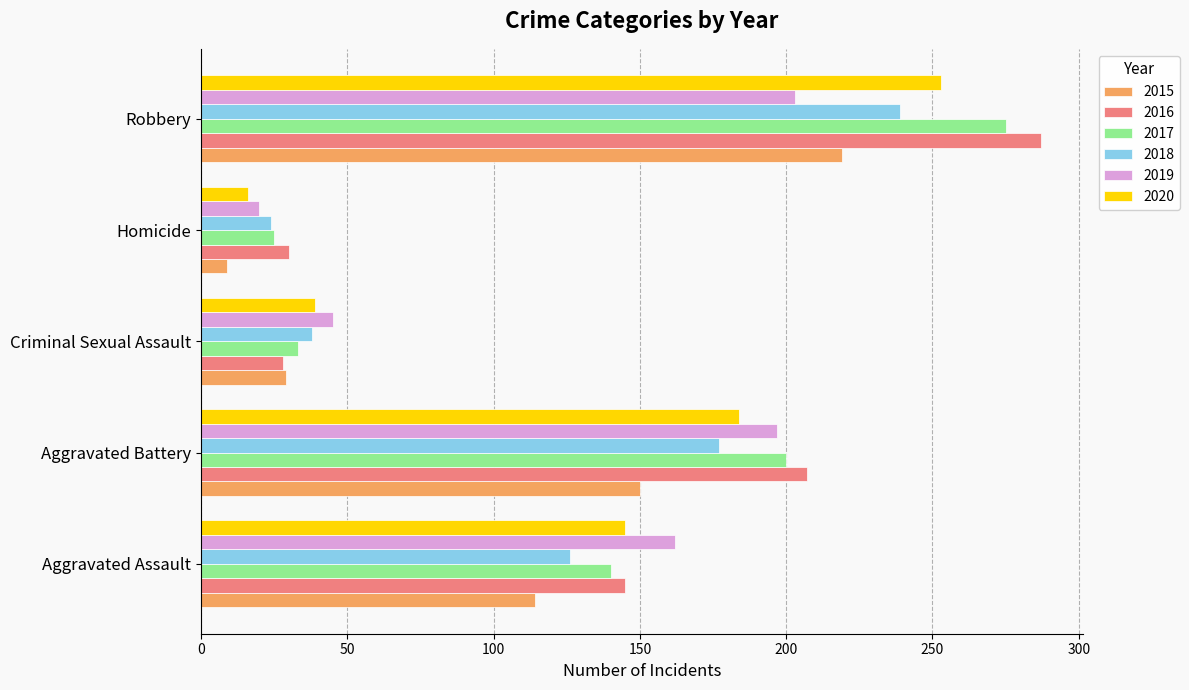

Read the 2020 value at Aggravated Battery, to the nearest 10.

180